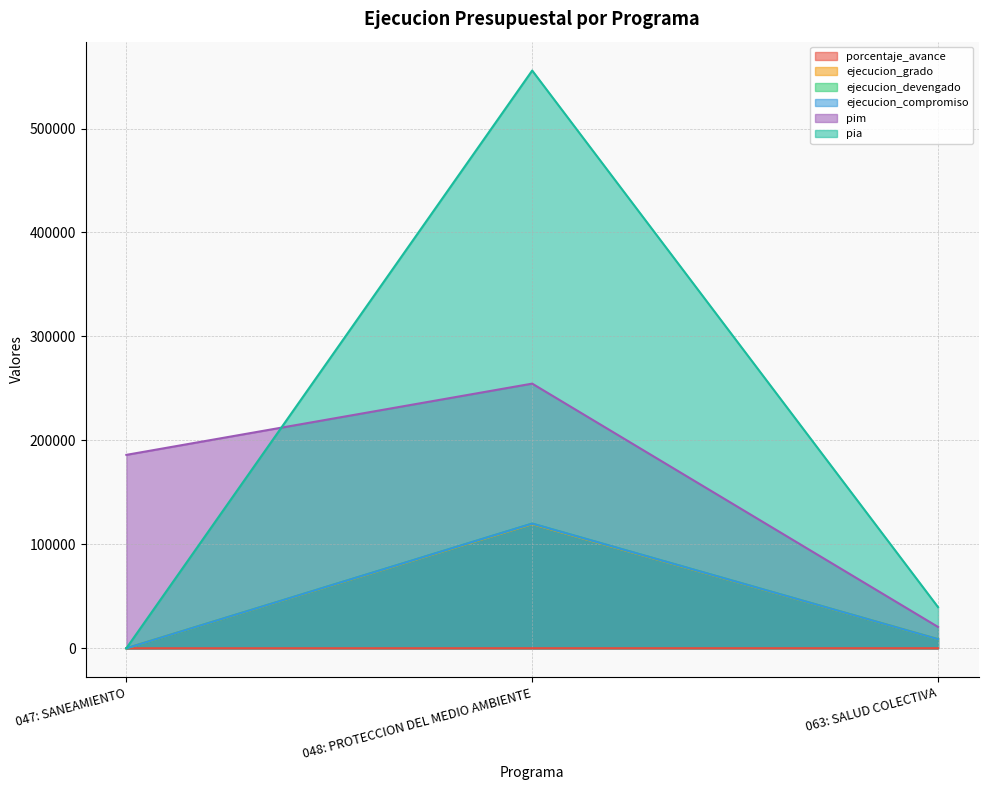

Read the pia value at 063: SALUD COLECTIVA.

39586.0